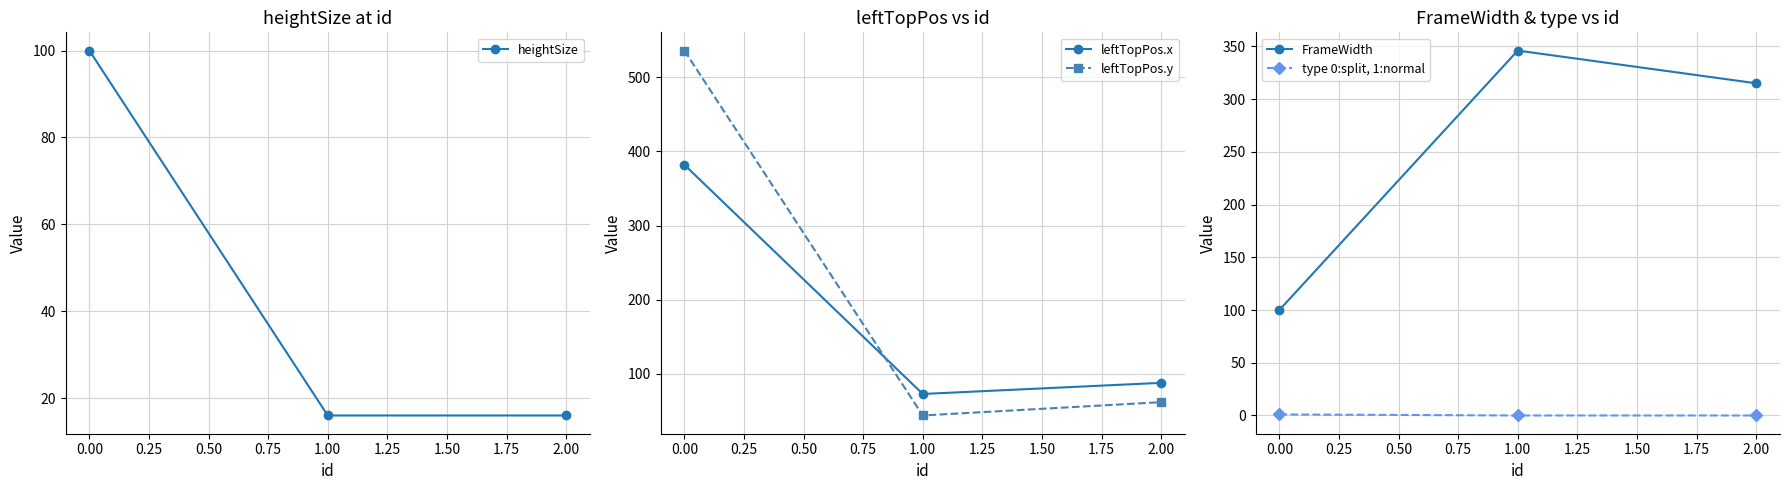

What is the highest value of the leftTopPos.y series?

536